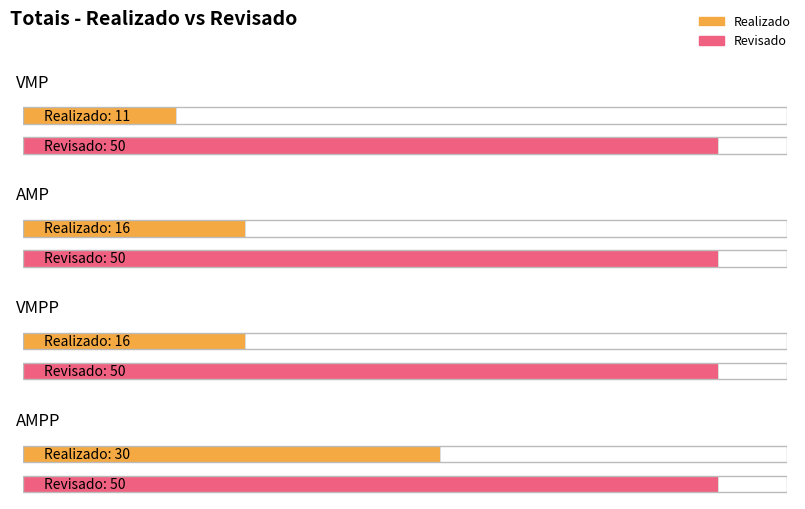

The Revisado series shows 35 at VMPP. True or false?

False